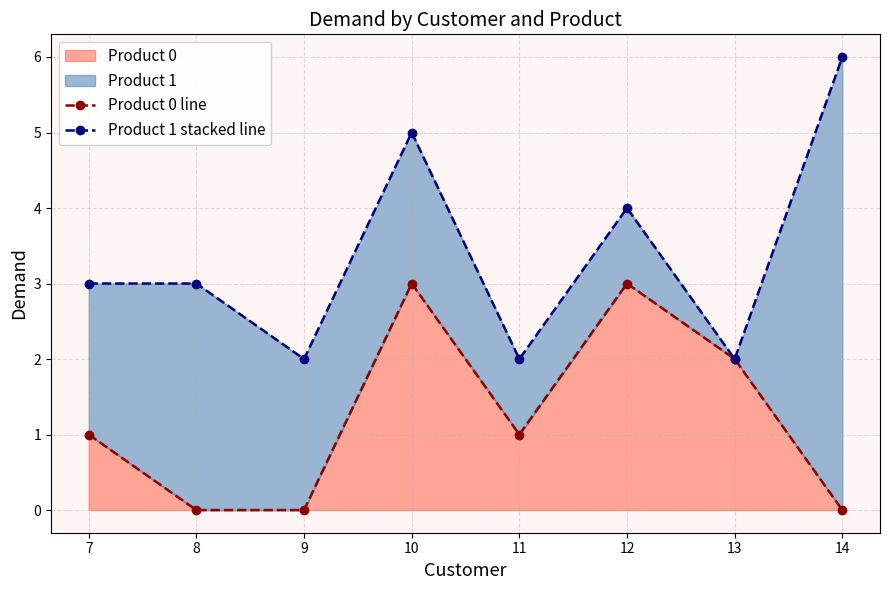

What is the sum of the Product 0 line values at 14 and 10?

3